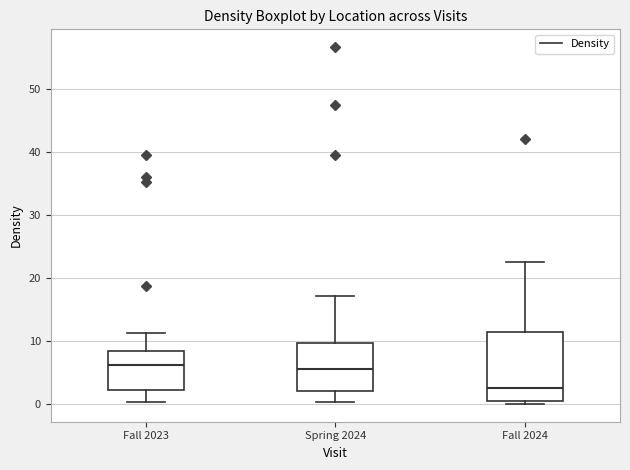

Which box is the tallest, from its lower edge to its upper edge?

Fall 2024